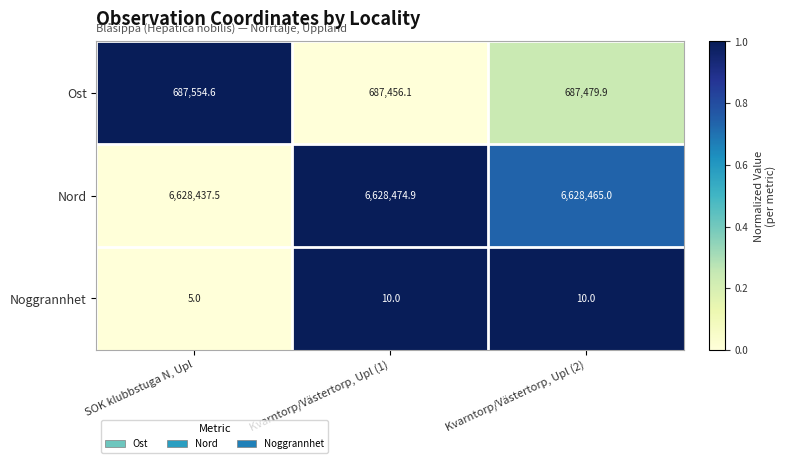

Where does the Ost series first go above 687479?

SOK klubbstuga N, Upl